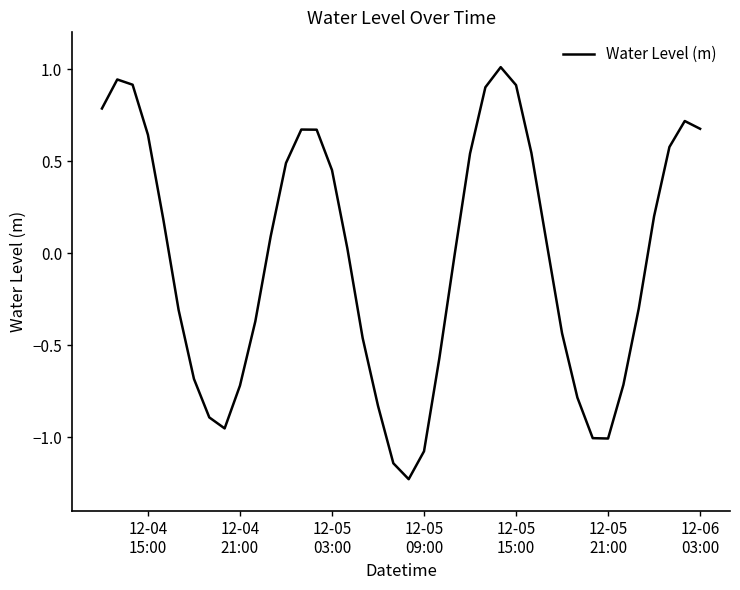

What is the difference between the maximum and minimum values?

2.2